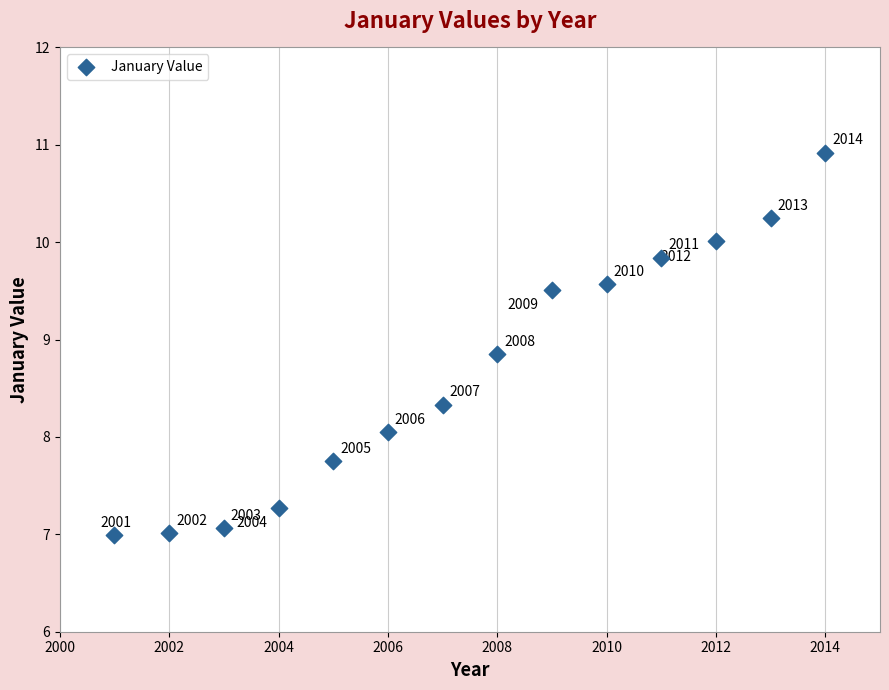

What Y value in the scatter plot is closest to 8?

8.1